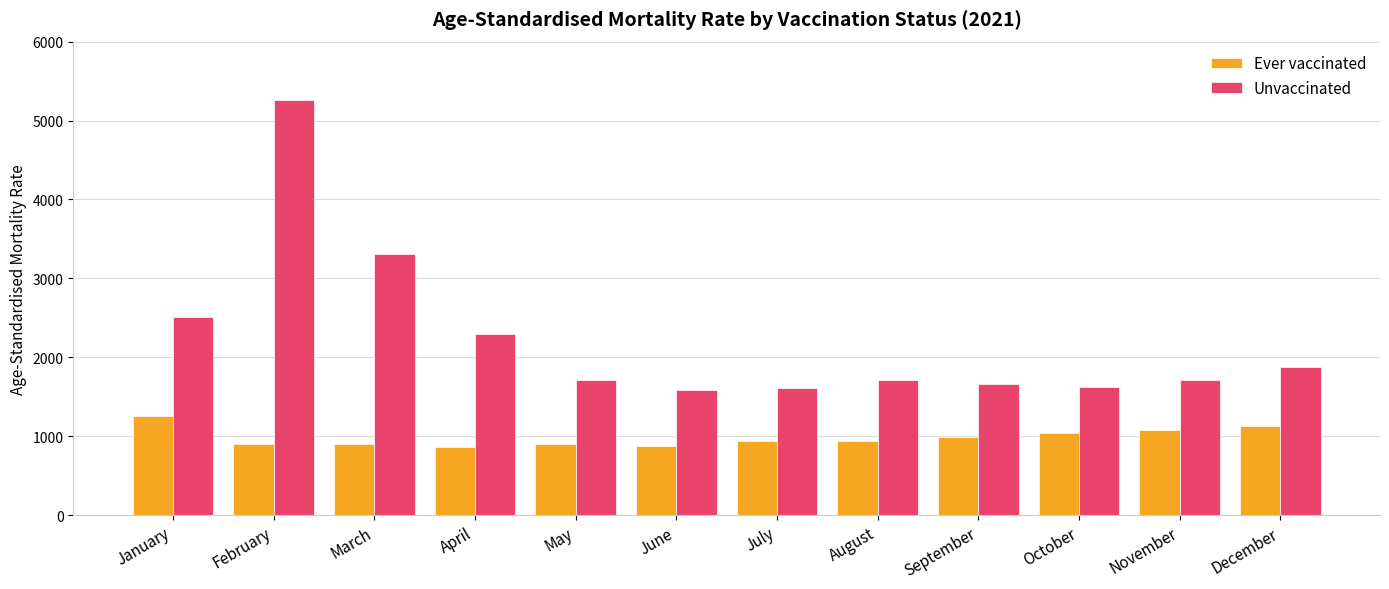

What is the value of the Ever vaccinated bar at the 7th from the left?

944.6